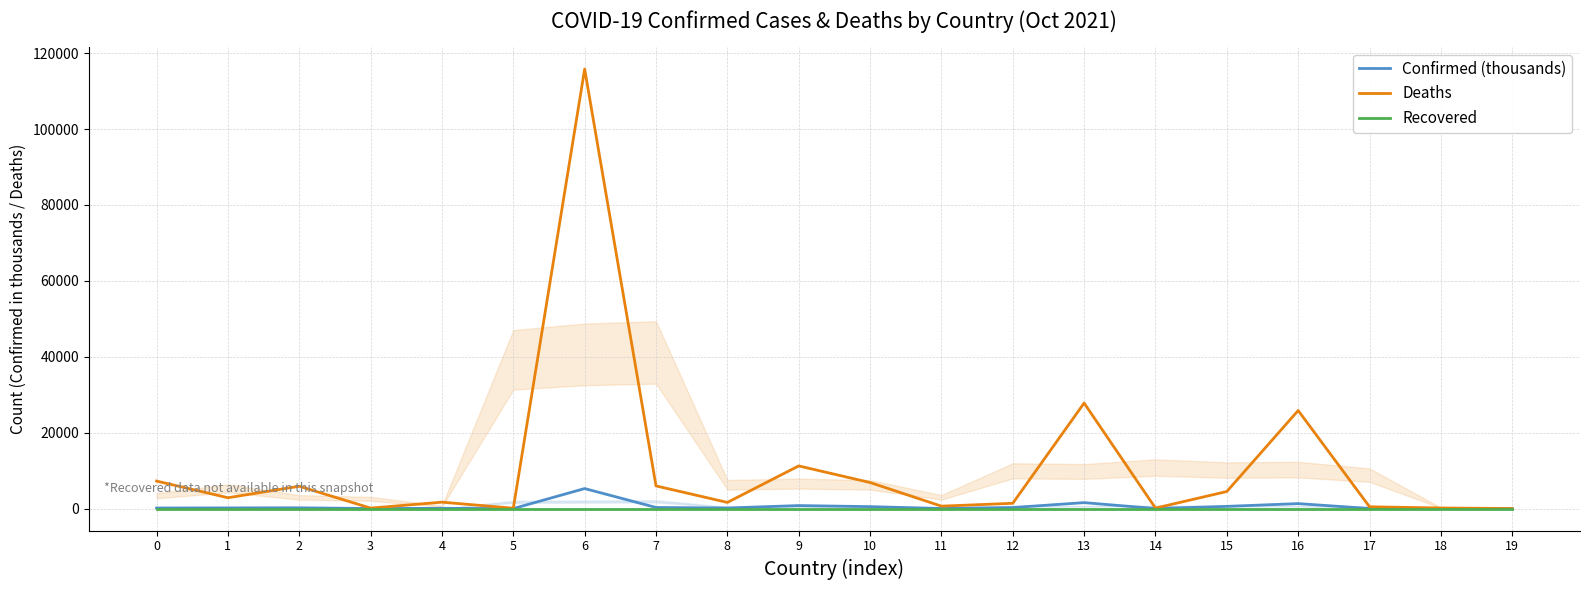

Reading right to left, extract all data points from this chart.

Confirmed (thousands): 19=2.6	18=24.6	17=25.4	16=1312.4	15=584.2	14=14.8	13=1567.4	12=276.5	11=22.2	10=514.3	9=795.0	8=156.4	7=293.0	6=5278.9	5=4.0	4=63.7	3=15.4	2=205.7	1=180.6	0=155.9
Deaths: 19=3.0	18=161.0	17=473.0	16=25846.0	15=4499.0	14=126.0	13=27814.0	12=1393.0	11=642.0	10=6869.0	9=11245.0	8=1622.0	7=5975.0	6=115819.0	5=97.0	4=1693.0	3=130.0	2=5883.0	1=2863.0	0=7253.0
Recovered: 19=0.0	18=0.0	17=0.0	16=0.0	15=0.0	14=0.0	13=0.0	12=0.0	11=0.0	10=0.0	9=0.0	8=0.0	7=0.0	6=0.0	5=0.0	4=0.0	3=0.0	2=0.0	1=0.0	0=0.0